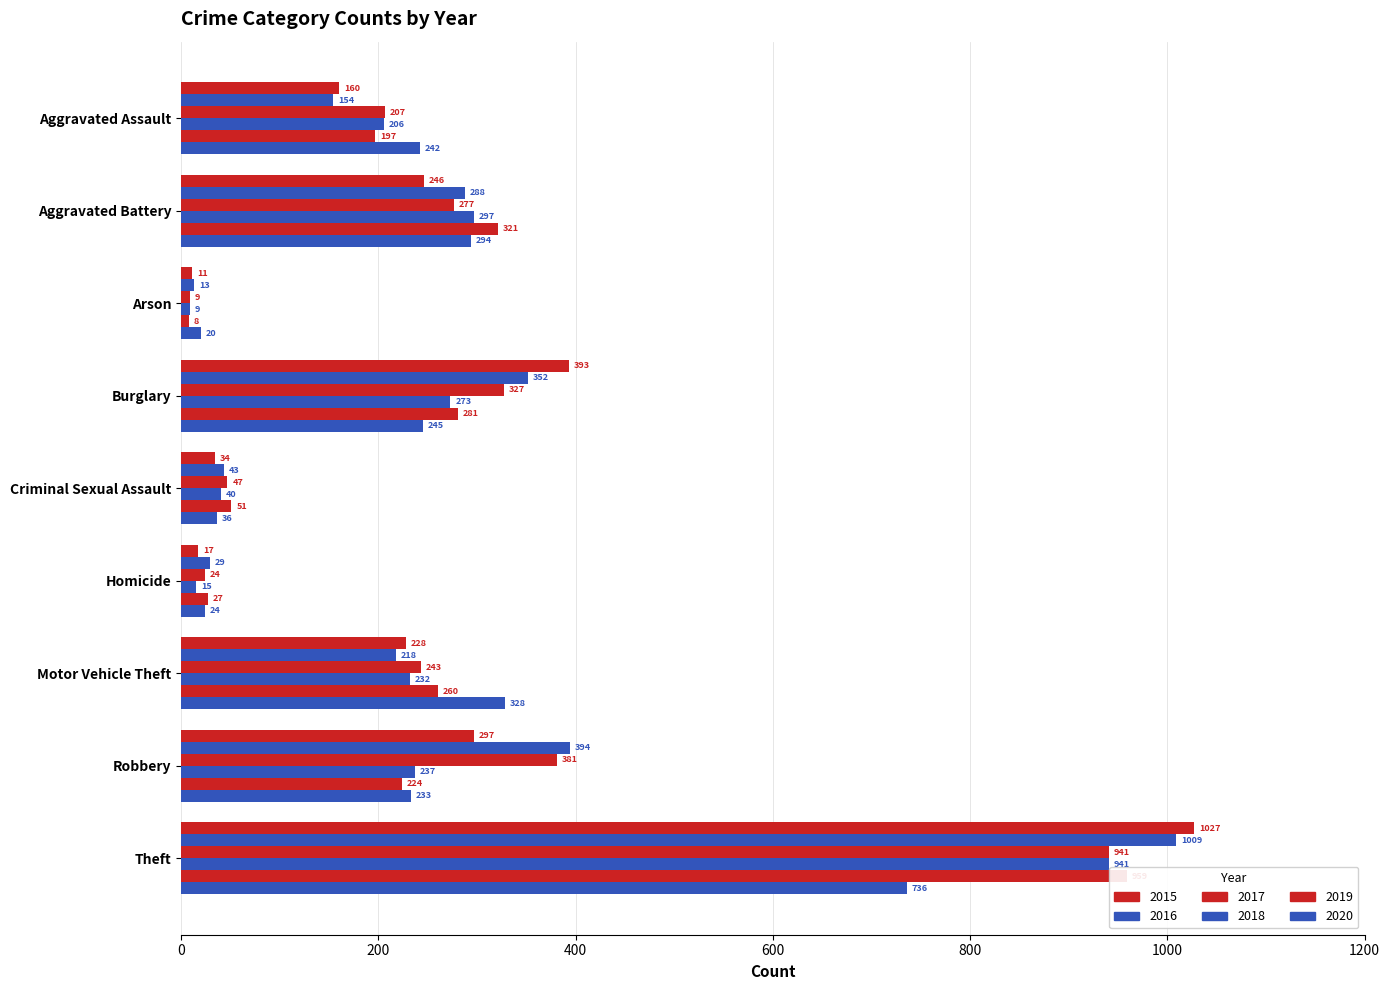

What are all the series names shown in the legend?

2015, 2016, 2017, 2018, 2019, 2020